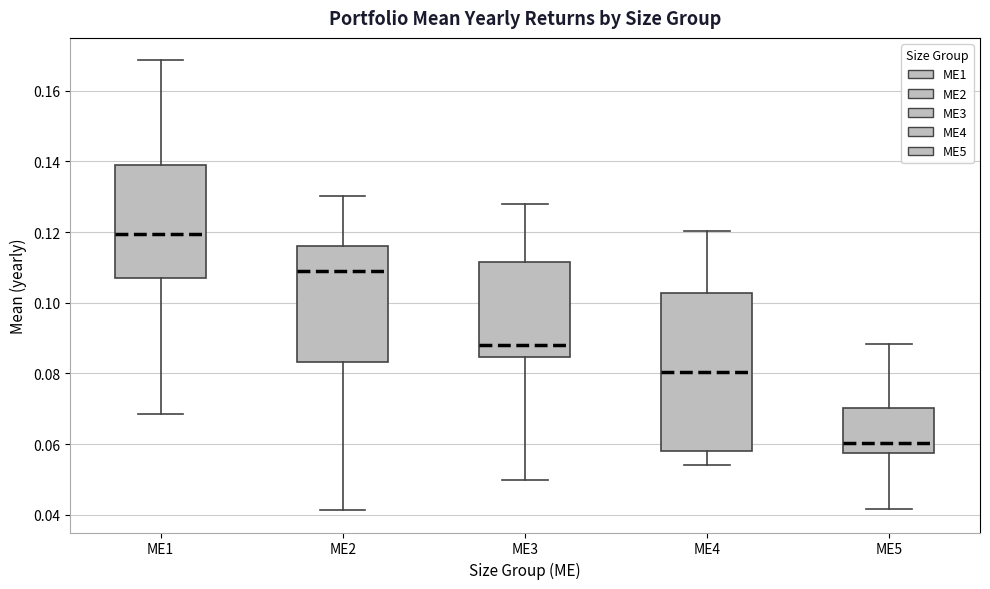

Which box has the lowest median line?

ME5